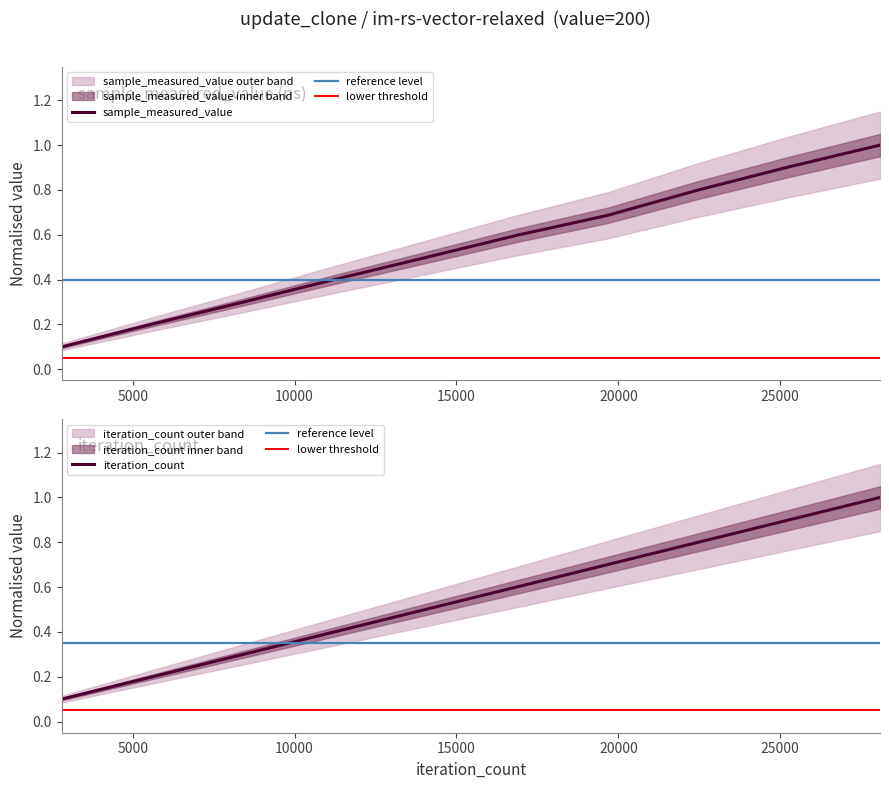

Reading left to right, transcribe all the data shown in this chart.

sample_measured_value: 0.1	0.2	0.3	0.4	0.5	0.6	0.7	0.8	0.9	1.0
iteration_count: 0.1	0.2	0.3	0.4	0.5	0.6	0.7	0.8	0.9	1.0